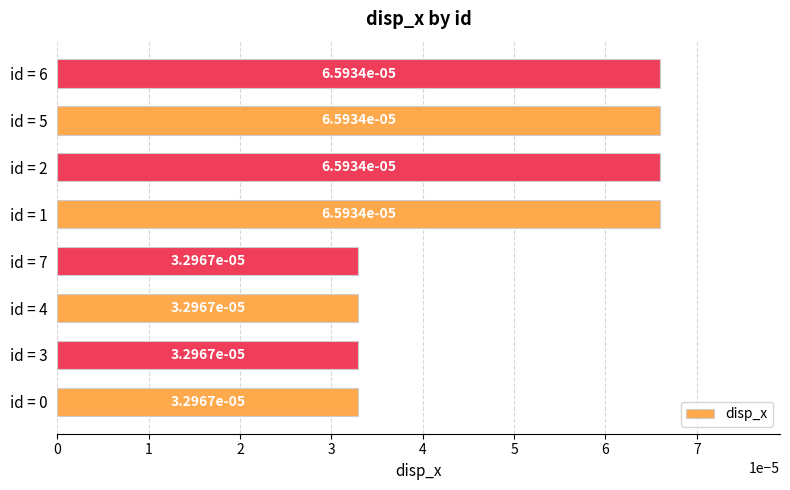

Count the values in the range 0 to 1.

8